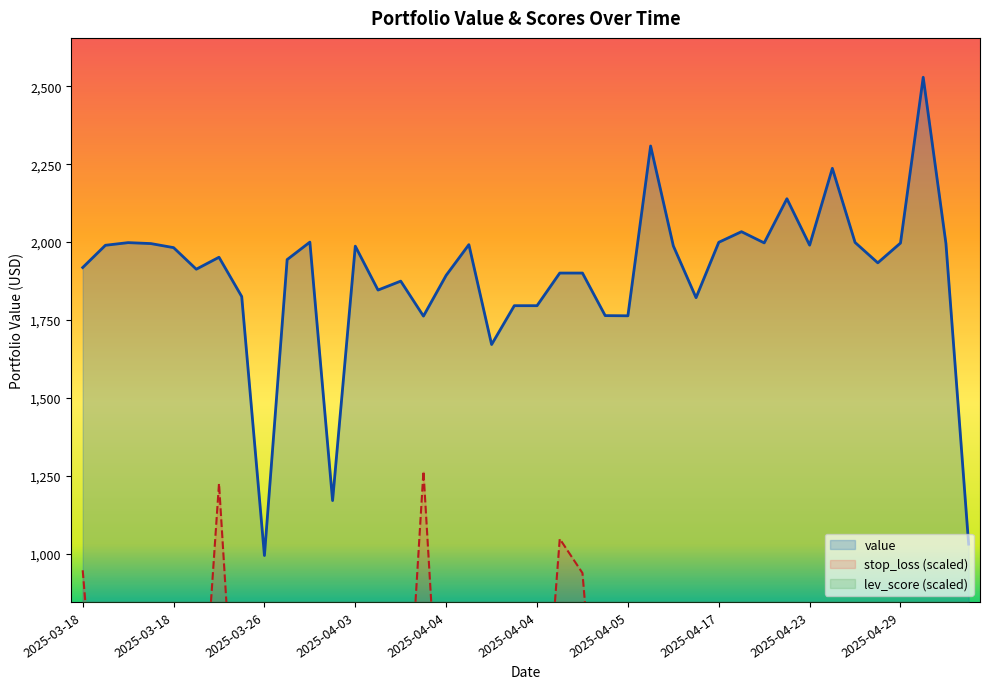

Reading right to left, extract all data points from this chart.

value: 1030.2	1995.6	2529.3	1997.0	1933.5	1998.9	2236.9	1990.2	2139.3	1997.5	2033.5	1999.4	1821.6	1987.8	2308.6	1763.4	1764.0	1900.6	1900.6	1795.9	1795.9	1671.2	1991.9	1893.4	1762.5	1874.7	1846.0	1987.0	1170.1	2000.0	1943.9	993.7	1825.2	1951.4	1913.0	1982.3	1995.3	1998.3	1989.8	1918.4
stop_loss: 118.6	50.5	57.2	151.5	139.1	32.9	37.4	128.4	129.1	29.3	138.2	49.0	50.0	117.3	171.8	48.1	66.3	937.5	1047.3	91.2	101.4	33.4	146.3	37.5	1264.6	66.0	73.4	100.9	61.4	35.2	40.1	46.7	52.3	1225.0	151.5	147.2	51.0	36.2	71.2	946.2
lev_score: 666.8	758.8	758.8	689.8	666.8	689.8	689.8	666.8	620.8	689.8	666.8	620.8	482.9	666.8	482.9	689.8	482.9	689.8	689.8	620.8	620.8	689.8	689.8	689.8	551.8	620.8	620.8	620.8	620.8	758.8	758.8	689.8	689.8	620.8	344.9	620.8	689.8	689.8	689.8	758.8